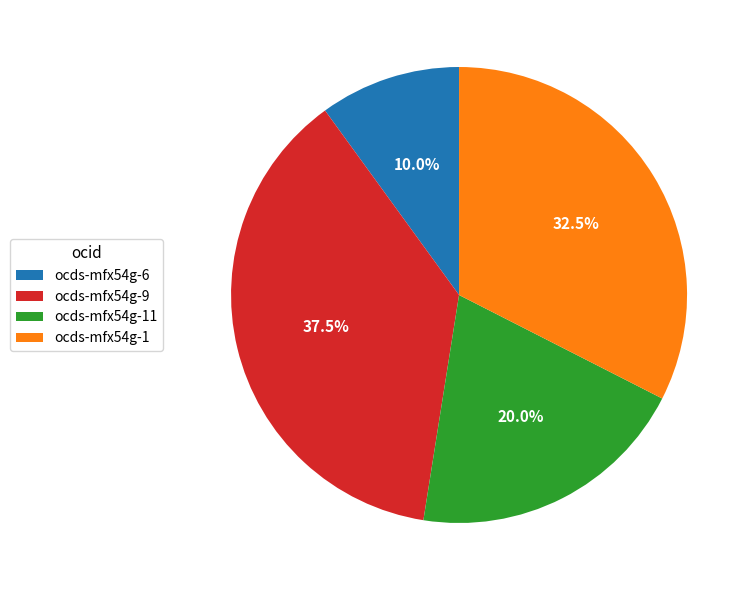

How many slices are in this pie chart?

4